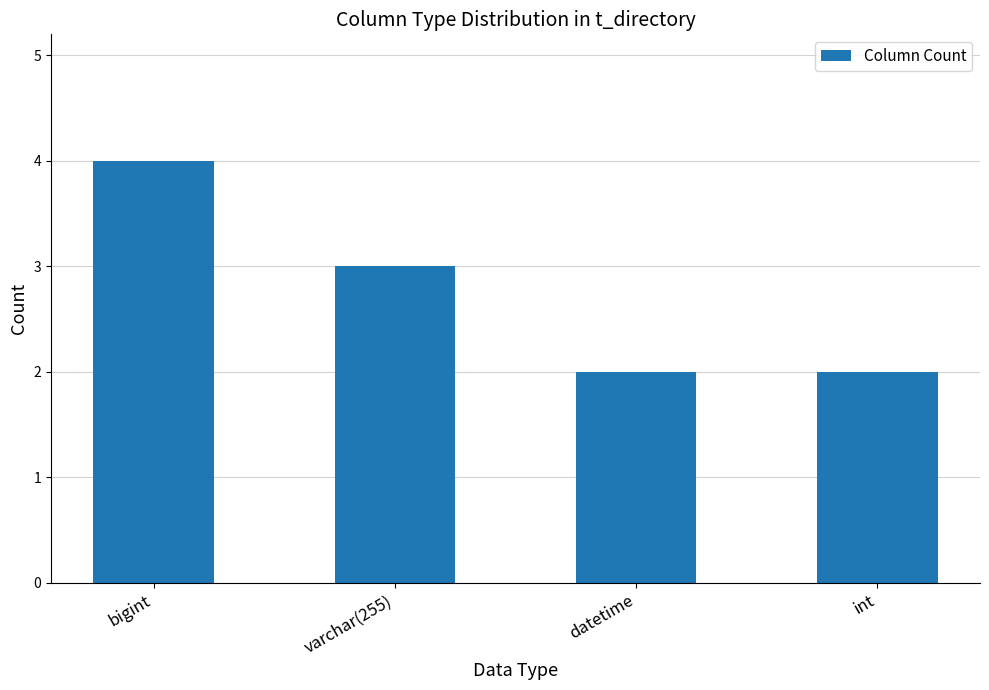

What is the label of the 2nd bar from the left?

varchar(255)